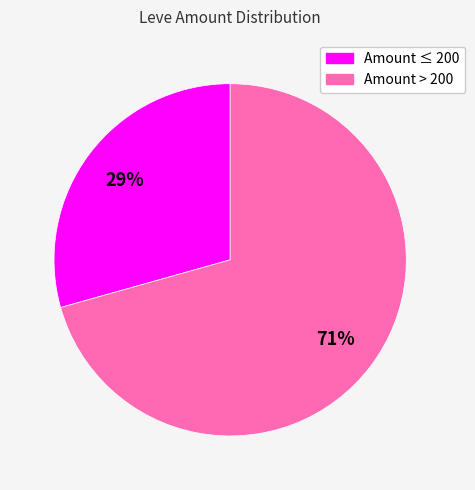

How many slices are in this pie chart?

2